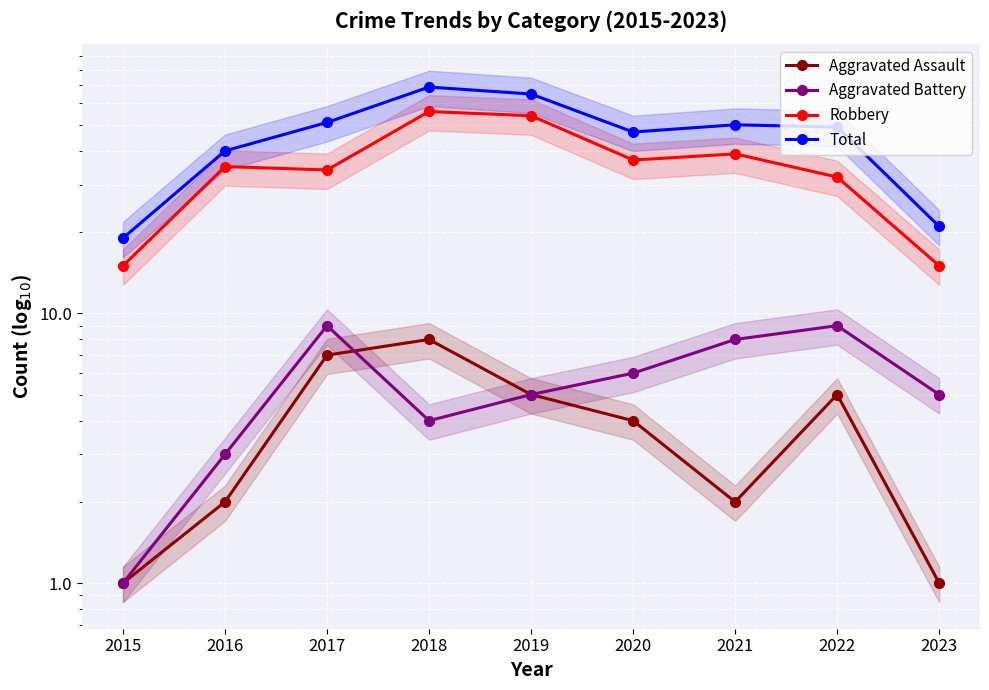

List the labels in order of Robbery value, smallest first.

2015, 2023, 2022, 2017, 2016, 2020, 2021, 2019, 2018